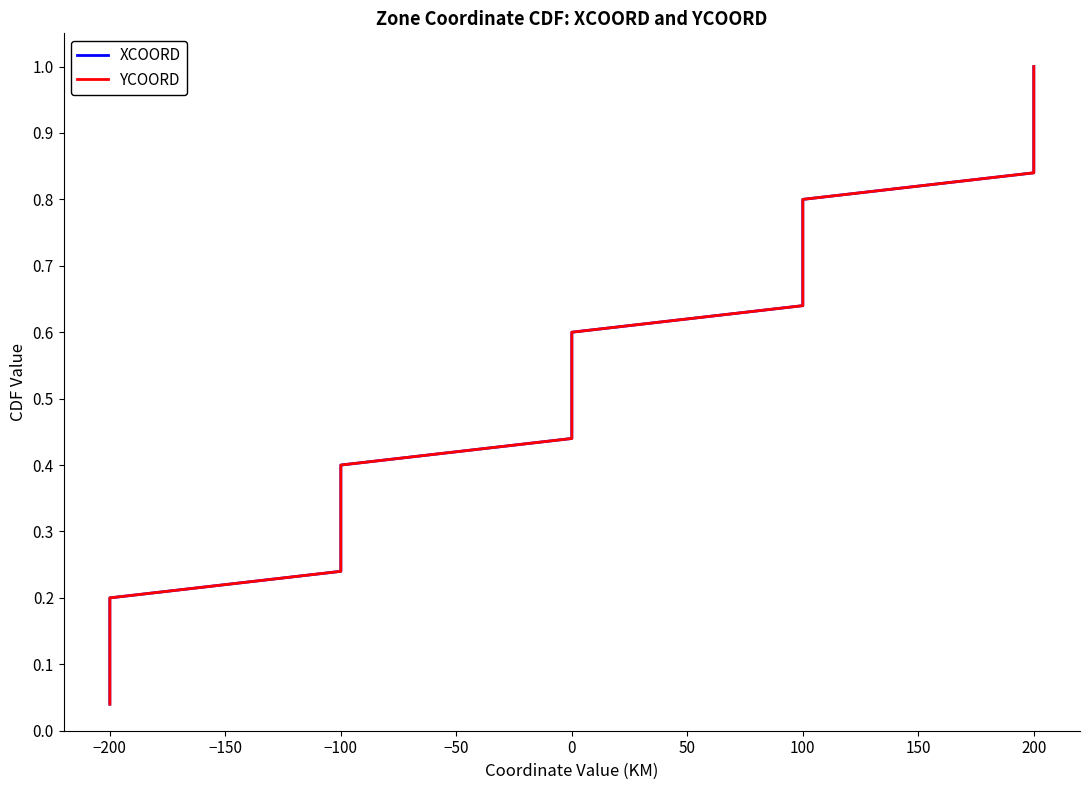

At which label is XCOORD closest to 0?

−200